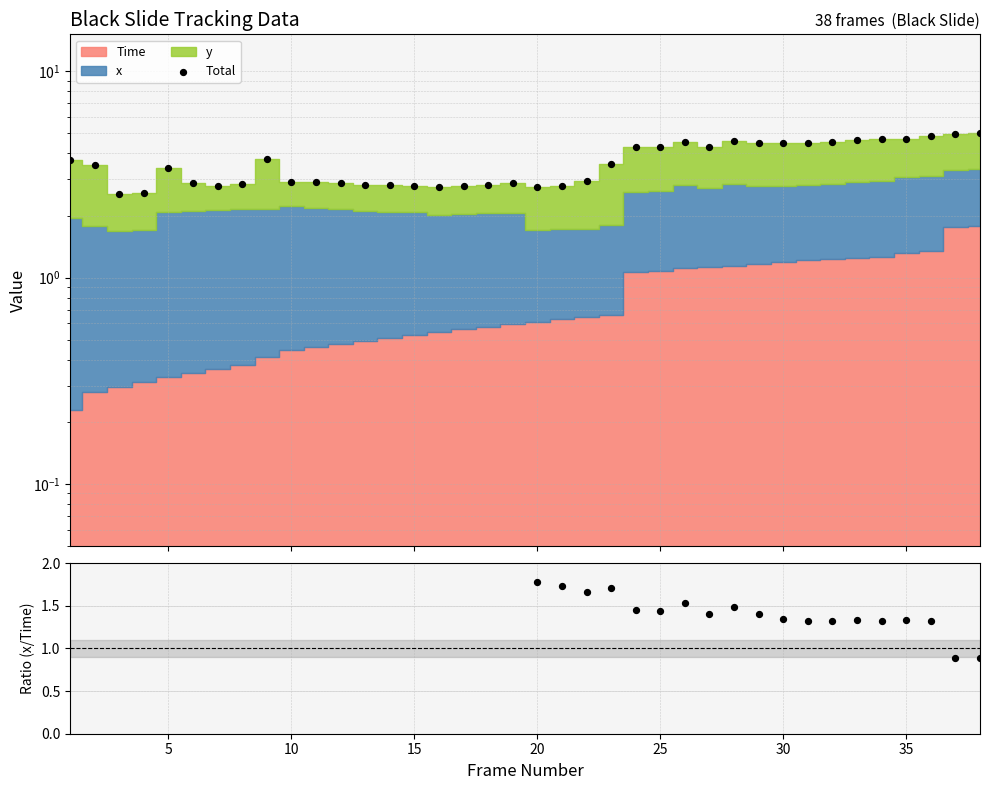

What is the total value across all series at 15?

5.7